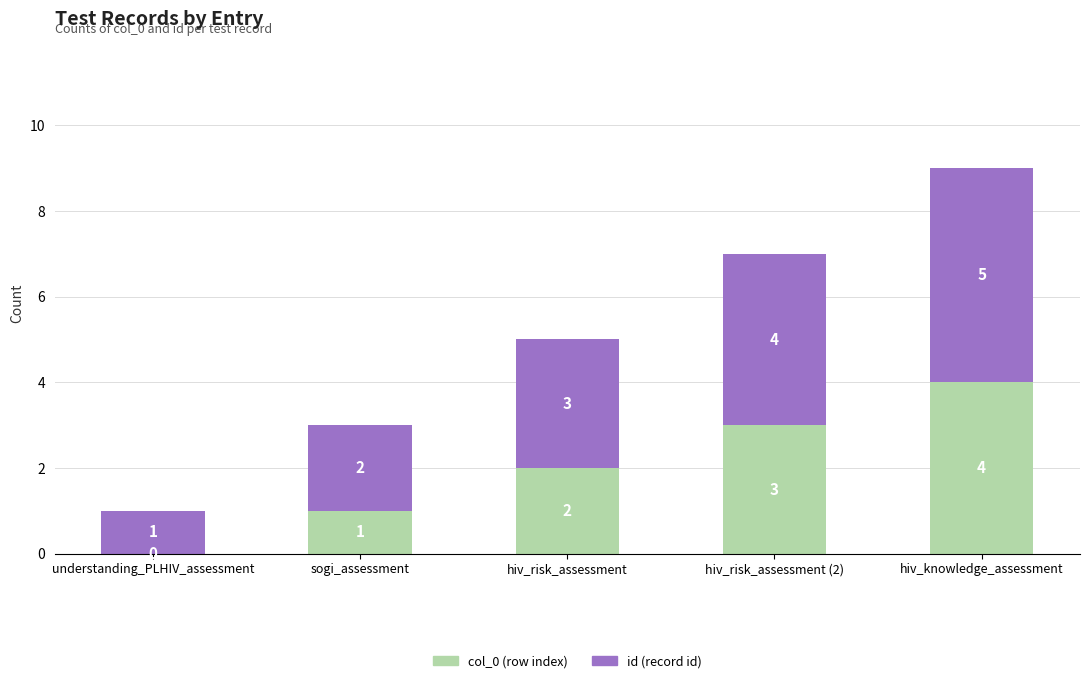

What is the total value across all series at sogi_assessment?

3